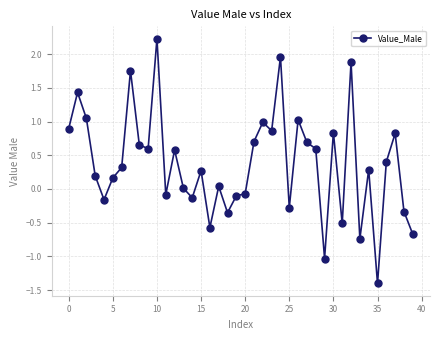

What is the minimum value shown in the chart?

-1.4